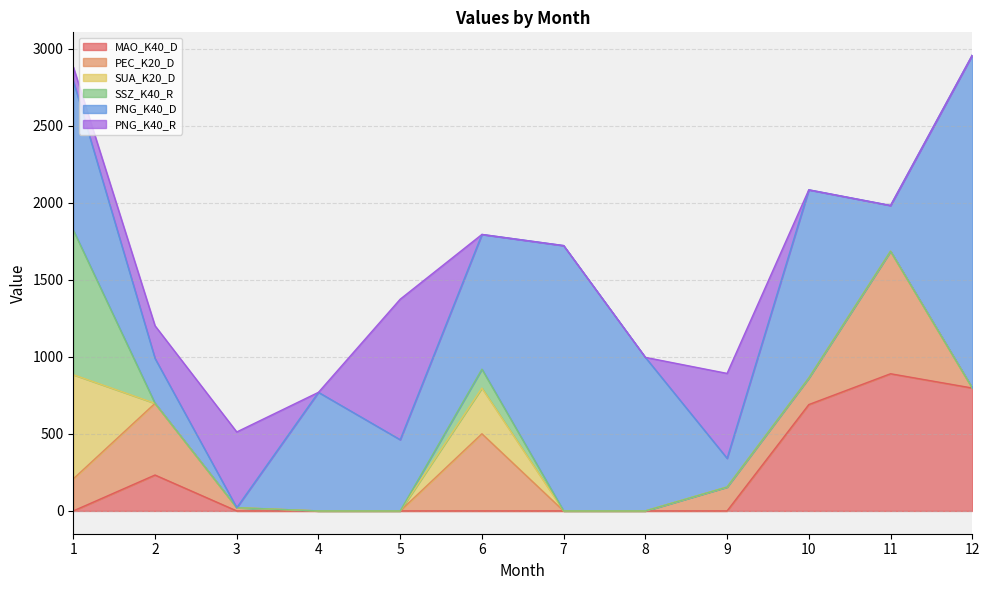

Reading left to right, transcribe all the data shown in this chart.

MAO_K40_D: 1=0.0	2=233.0	3=0.0	4=0.0	5=0.0	6=0.0	7=0.0	8=0.0	9=0.0	10=690.1	11=890.1	12=797.5
PEC_K20_D: 1=208.0	2=465.0	3=21.1	4=0.0	5=0.0	6=500.6	7=0.0	8=0.0	9=155.0	10=172.2	11=794.8	12=0.0
SUA_K20_D: 1=676.0	2=0.0	3=0.0	4=0.0	5=0.0	6=296.4	7=0.0	8=0.0	9=0.0	10=0.0	11=0.0	12=0.0
SSZ_K40_R: 1=938.0	2=0.0	3=0.0	4=0.0	5=0.0	6=123.0	7=0.0	8=0.0	9=0.0	10=0.0	11=0.0	12=0.0
PNG_K40_D: 1=968.1	2=291.6	3=0.0	4=769.6	5=462.1	6=874.0	7=1721.7	8=996.4	9=186.4	10=1221.2	11=297.1	12=2160.0
PNG_K40_R: 1=91.0	2=212.0	3=491.4	4=0.0	5=911.6	6=0.0	7=0.0	8=0.0	9=551.0	10=0.0	11=0.0	12=0.0